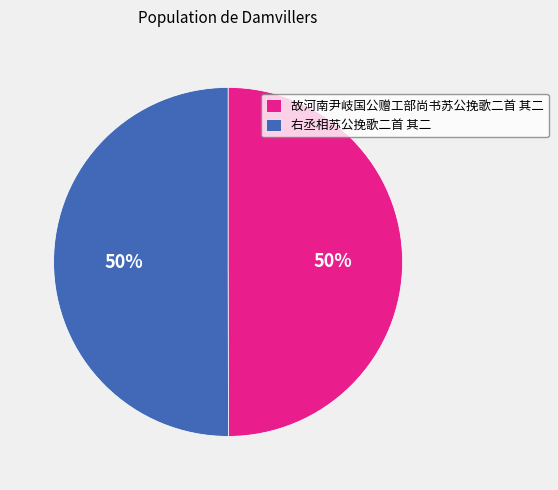

Combined, do 右丞相苏公挽歌二首 其二 and 故河南尹岐国公赠工部尚书苏公挽歌二首 其二 account for over 50%?

Yes